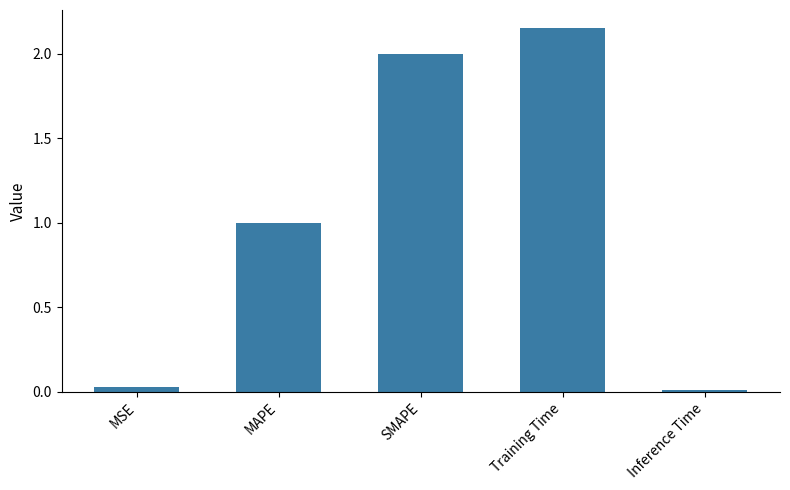

True or false: the data shows 2.0 at SMAPE.

True